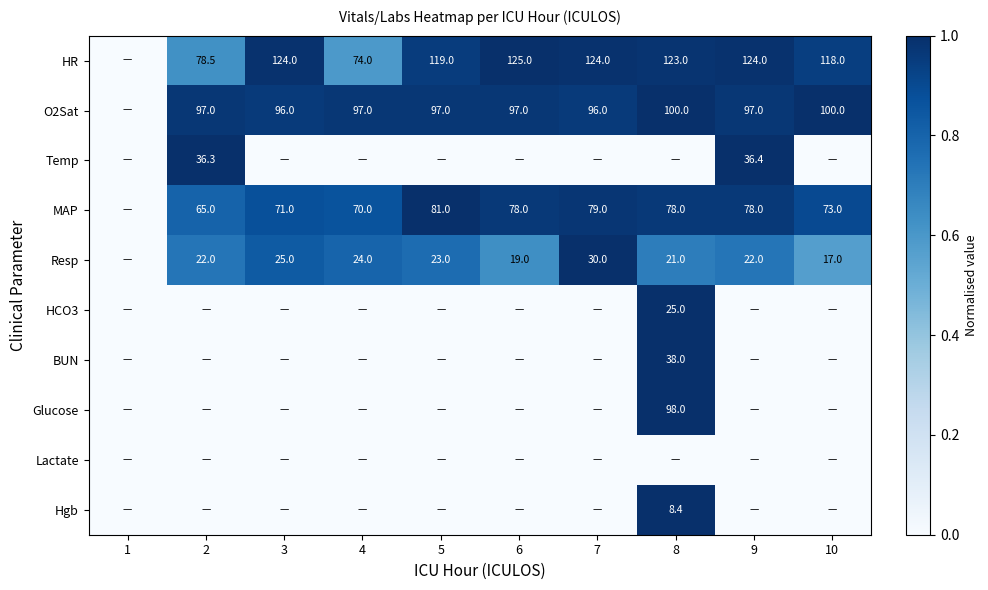

The value of HR at 2 is 29.4. True or false?

False